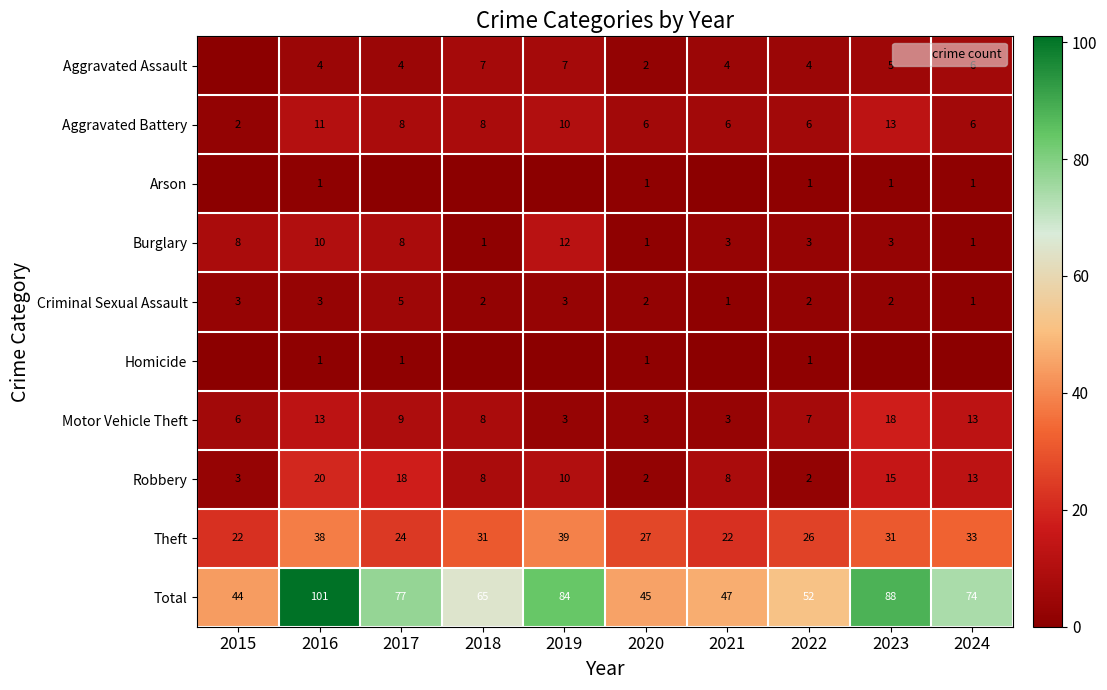

The value of Criminal Sexual Assault at 2018 is 2. True or false?

True